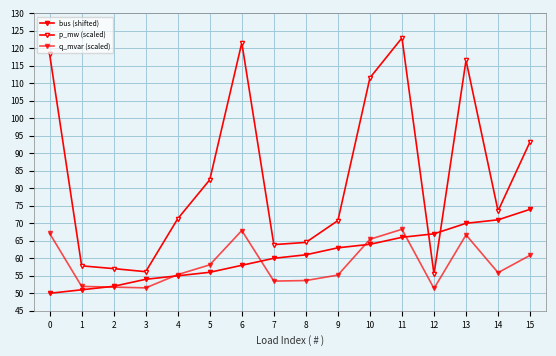

At which category is the sum across all series the highest?

11